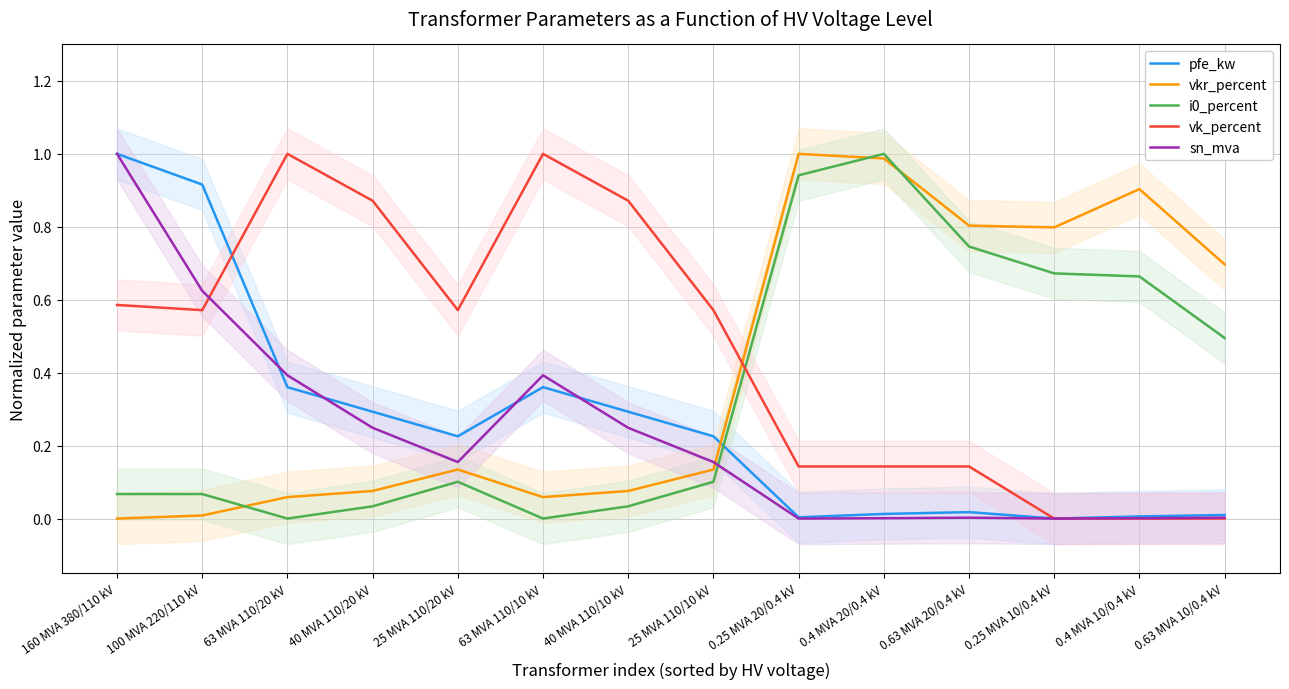

What is the difference between the highest and lowest values at 100 MVA 220/110 kV?

0.9